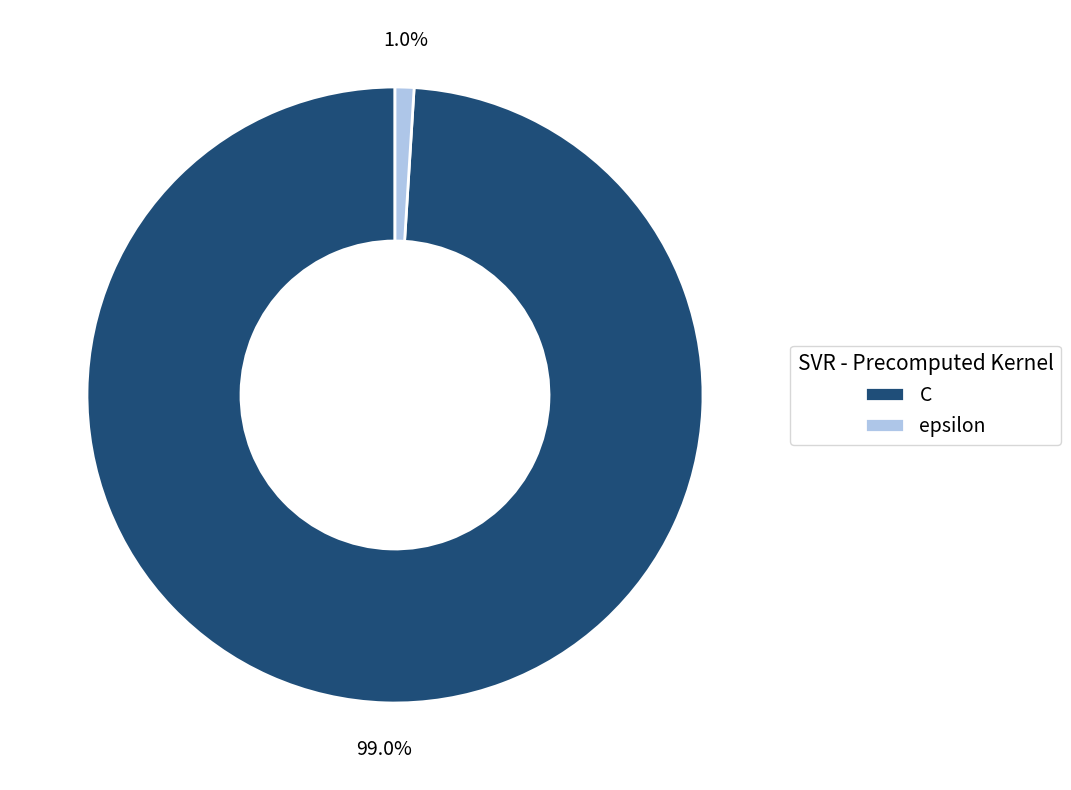

The C slice represents 89% of the pie. True or false?

False